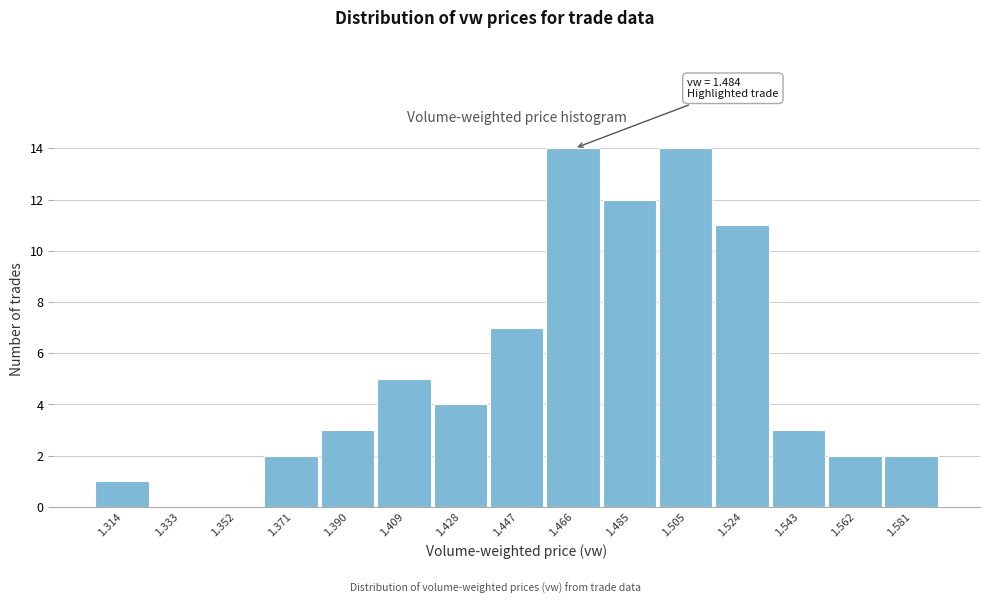

Reading left to right, extract all data points from this chart.

1.314=1	1.333=0	1.352=0	1.371=2	1.390=3	1.409=5	1.428=4	1.447=7	1.466=14	1.485=12	1.505=14	1.524=11	1.543=3	1.562=2	1.581=2